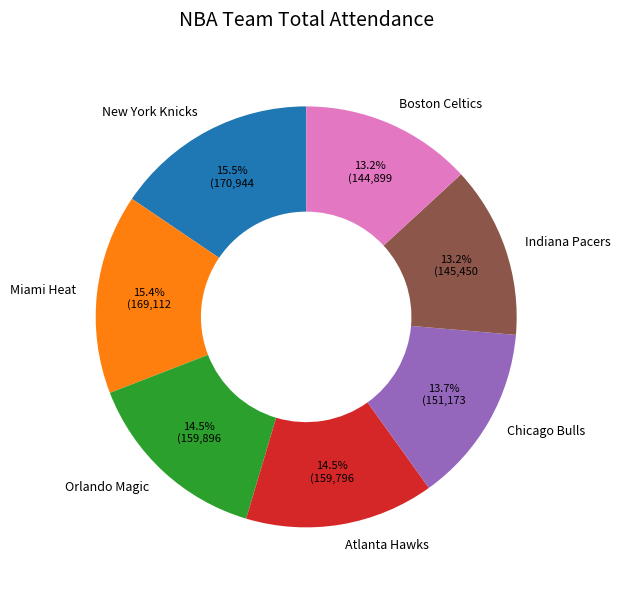

How many slices are in this pie chart?

7